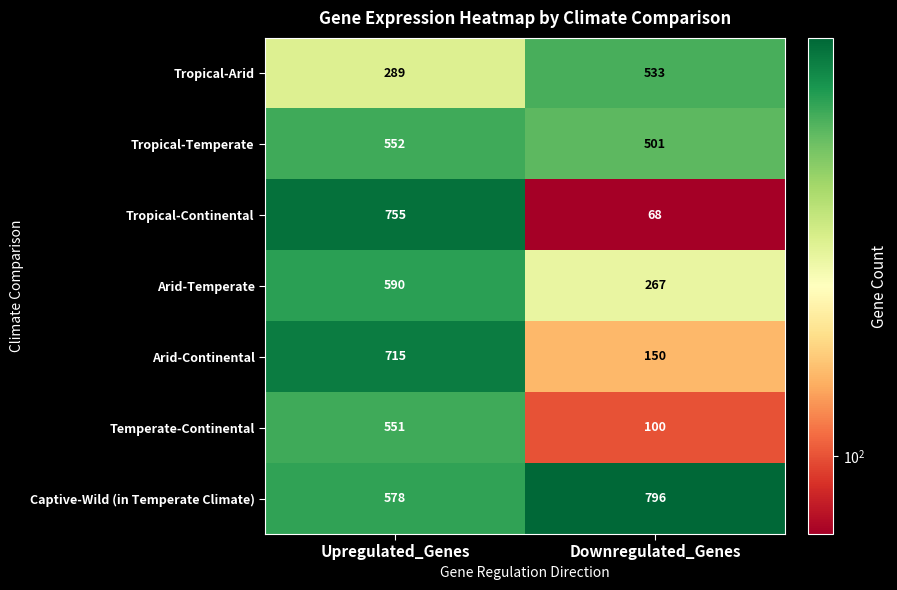

How many data points does each series have?

2